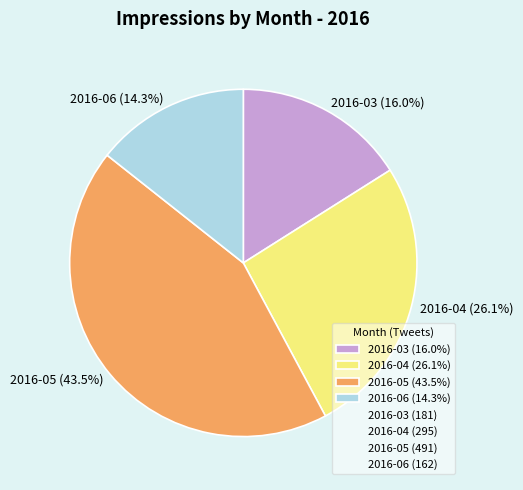

To the nearest percent, what is the difference between the largest and smallest slice percentages?

29%